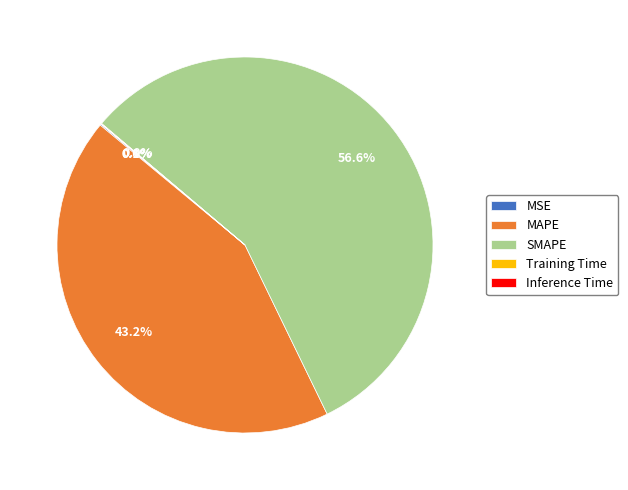

Which slice is the largest?

SMAPE